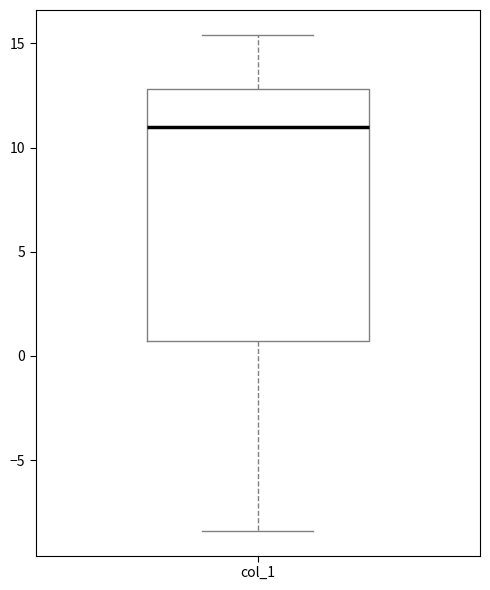

Read this box plot against the y-axis: the position of the median line, the range covered by the box, and the ends of both whiskers. The values are not printed on the chart, so give them approximately, as read against the axis.

median 11.0, box 0.5 to 13.0, whiskers -8.5 to 15.5